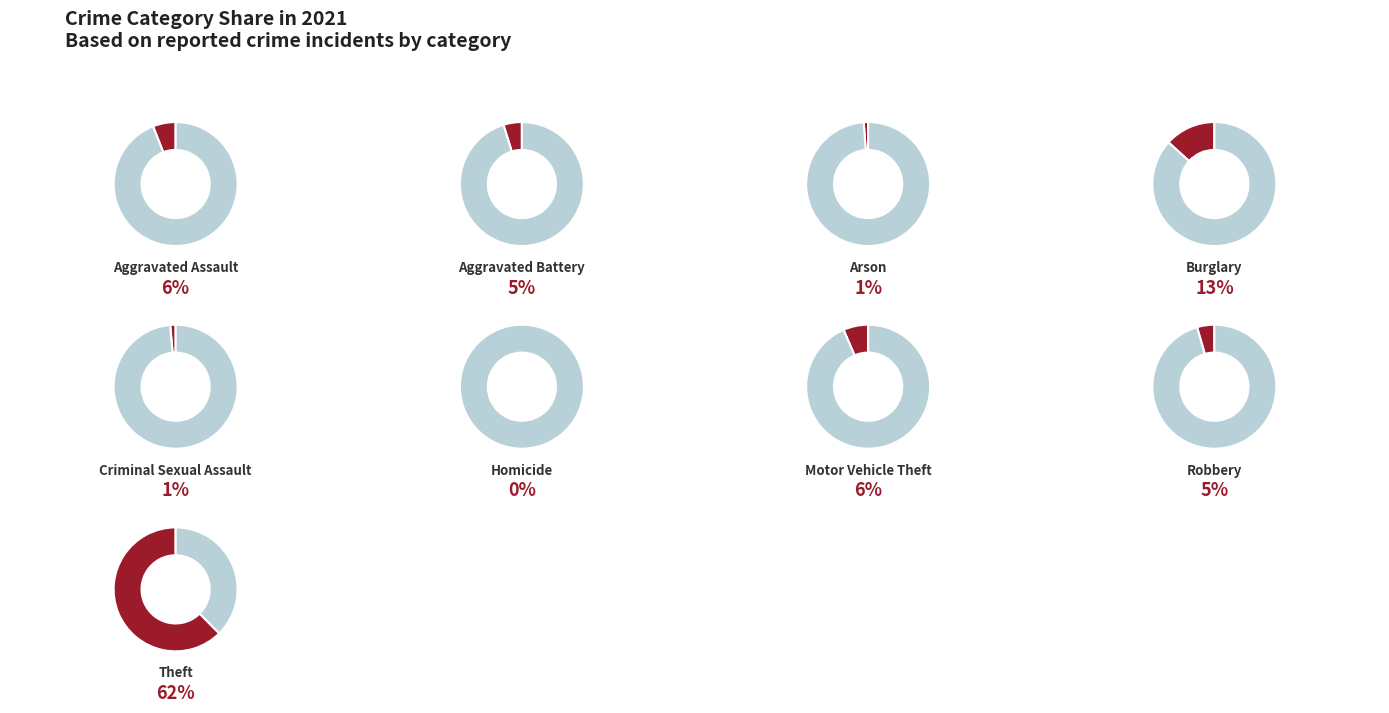

Does Theft represent more than half of the total?

Yes